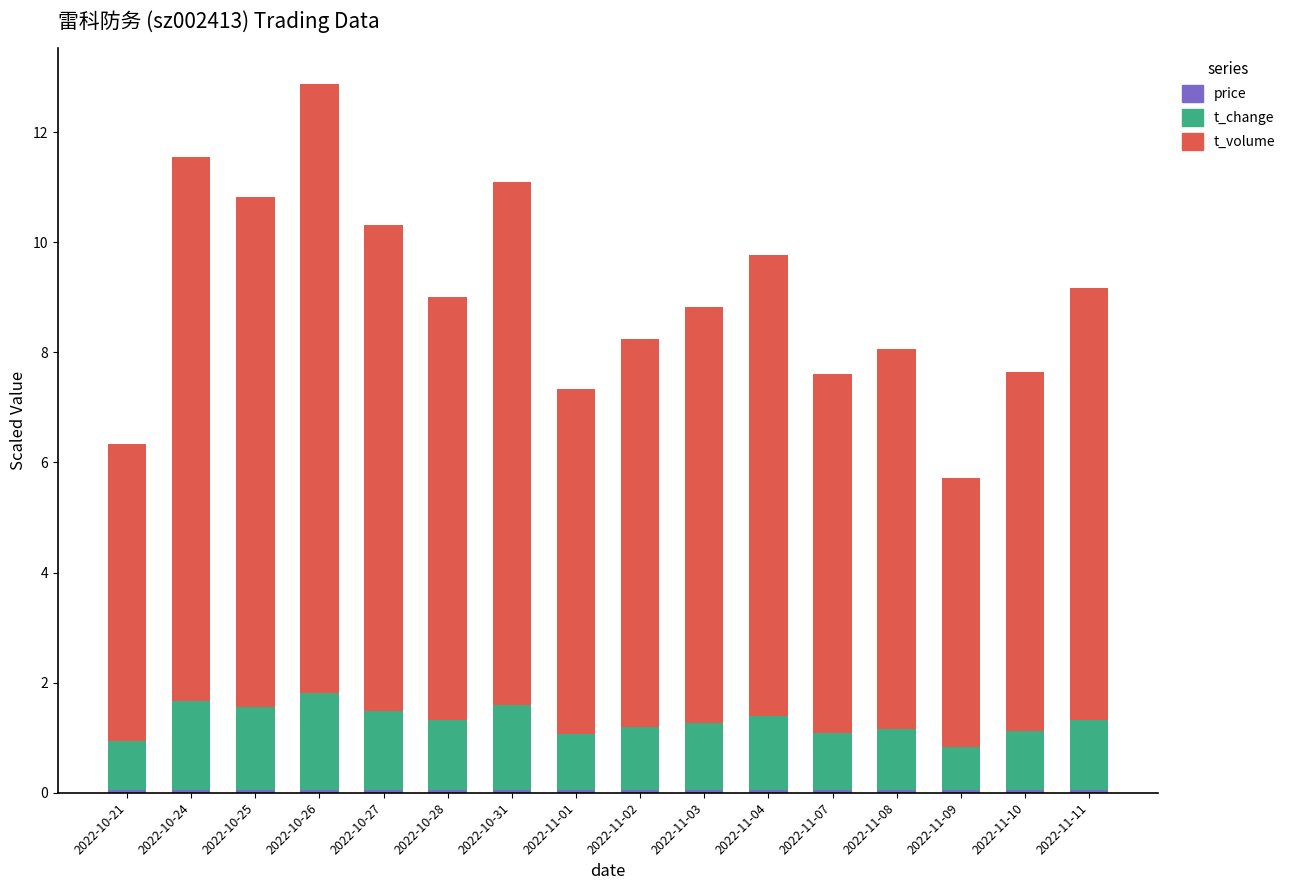

At which category is the sum across all series the highest?

2022-10-26